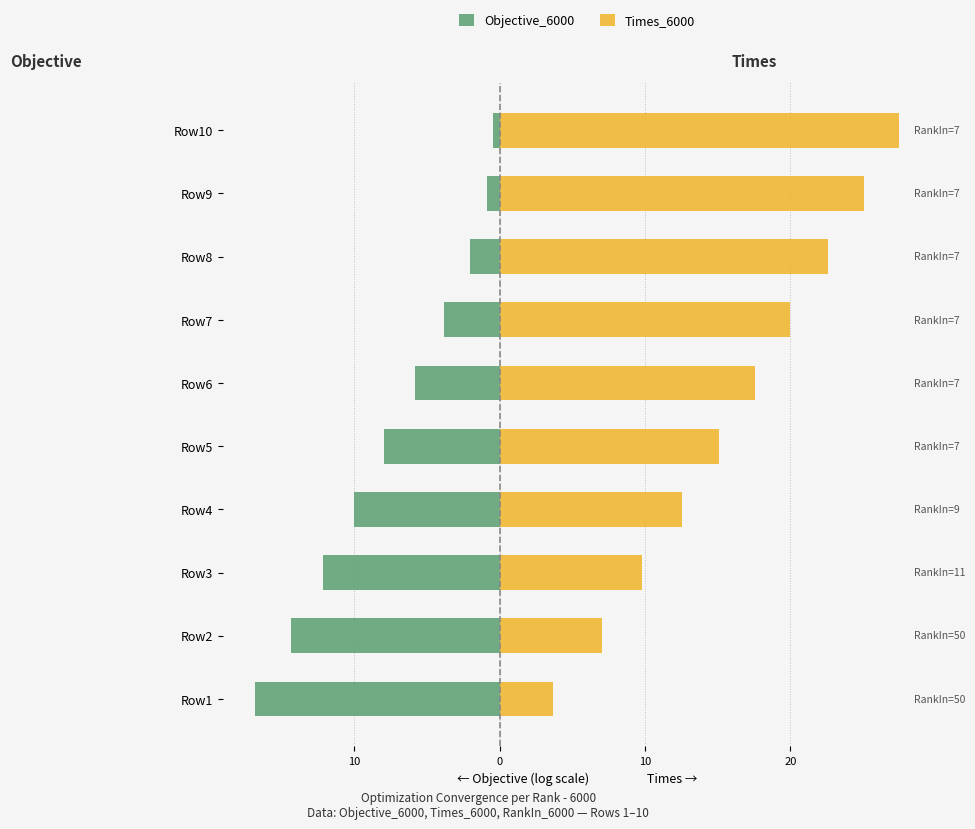

Rank the series by their average value, from highest to lowest.

Times_6000, Objective_6000